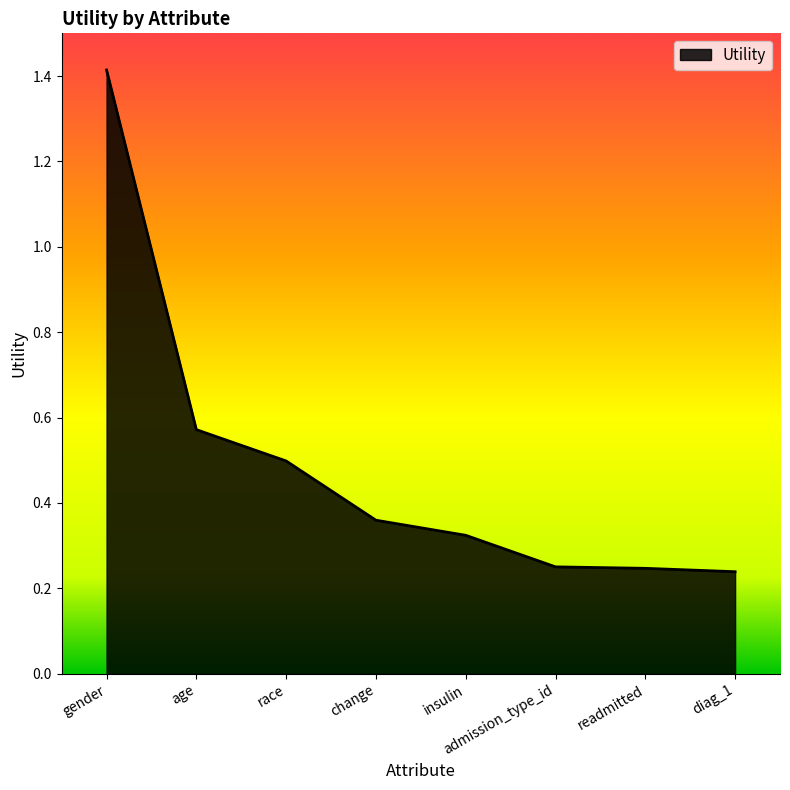

What is the difference between the values at gender and age?

0.8